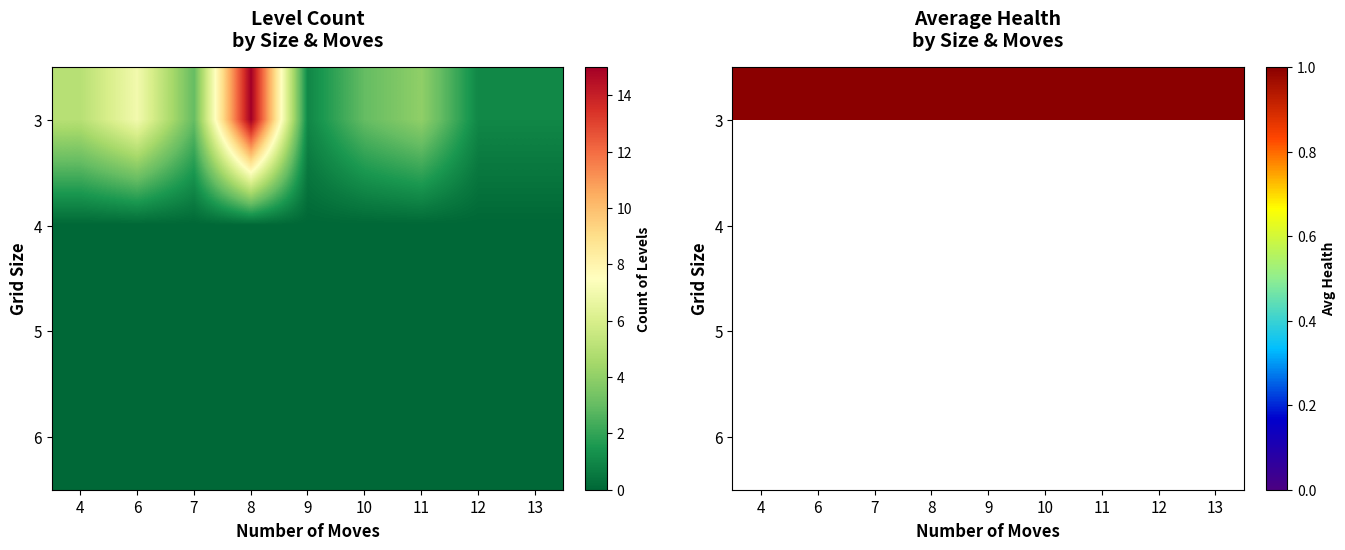

What is the sum of all 3 values?

22